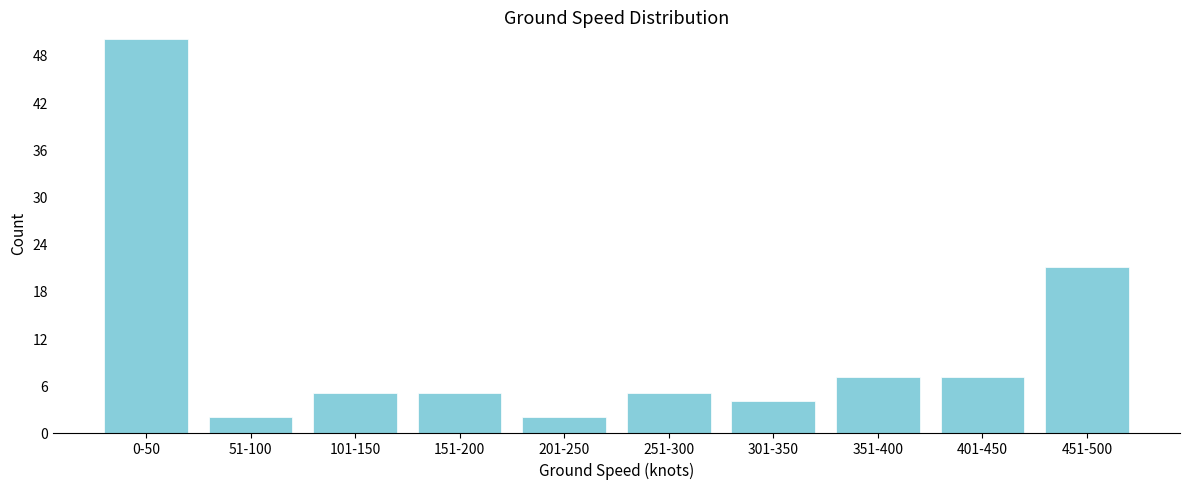

Reading left to right, list all the values displayed in this chart.

0-50=50	51-100=2	101-150=5	151-200=5	201-250=2	251-300=5	301-350=4	351-400=7	401-450=7	451-500=21